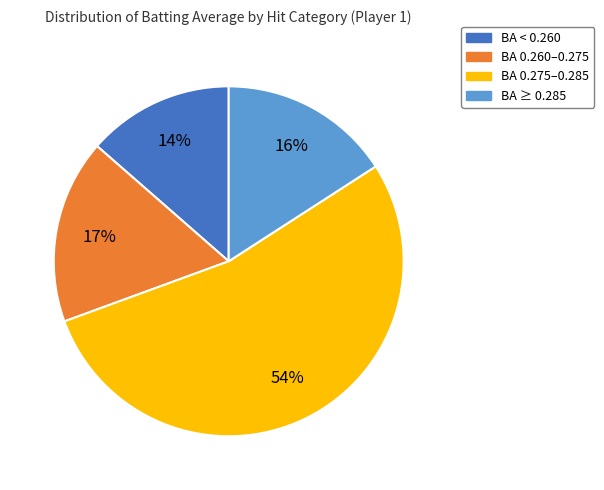

To the nearest percent, what is the difference between the largest and smallest slice percentages?

40%